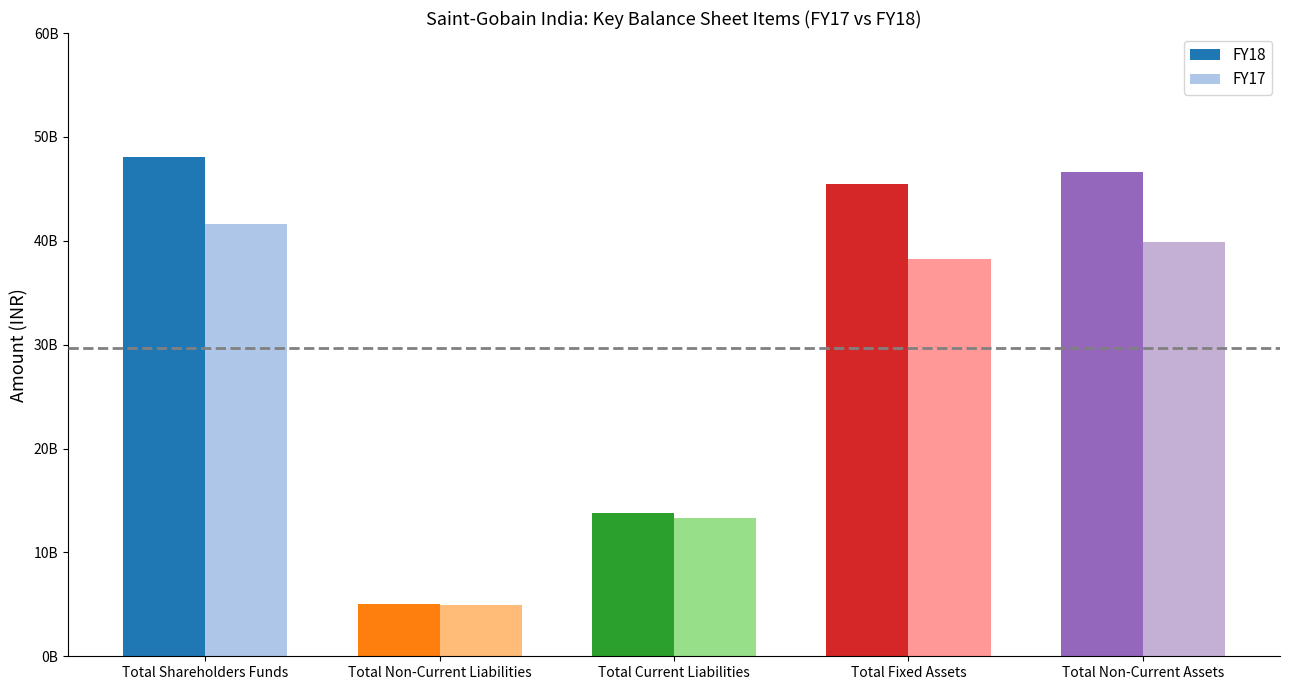

Are the bars grouped side by side (vs. stacked)?

Yes